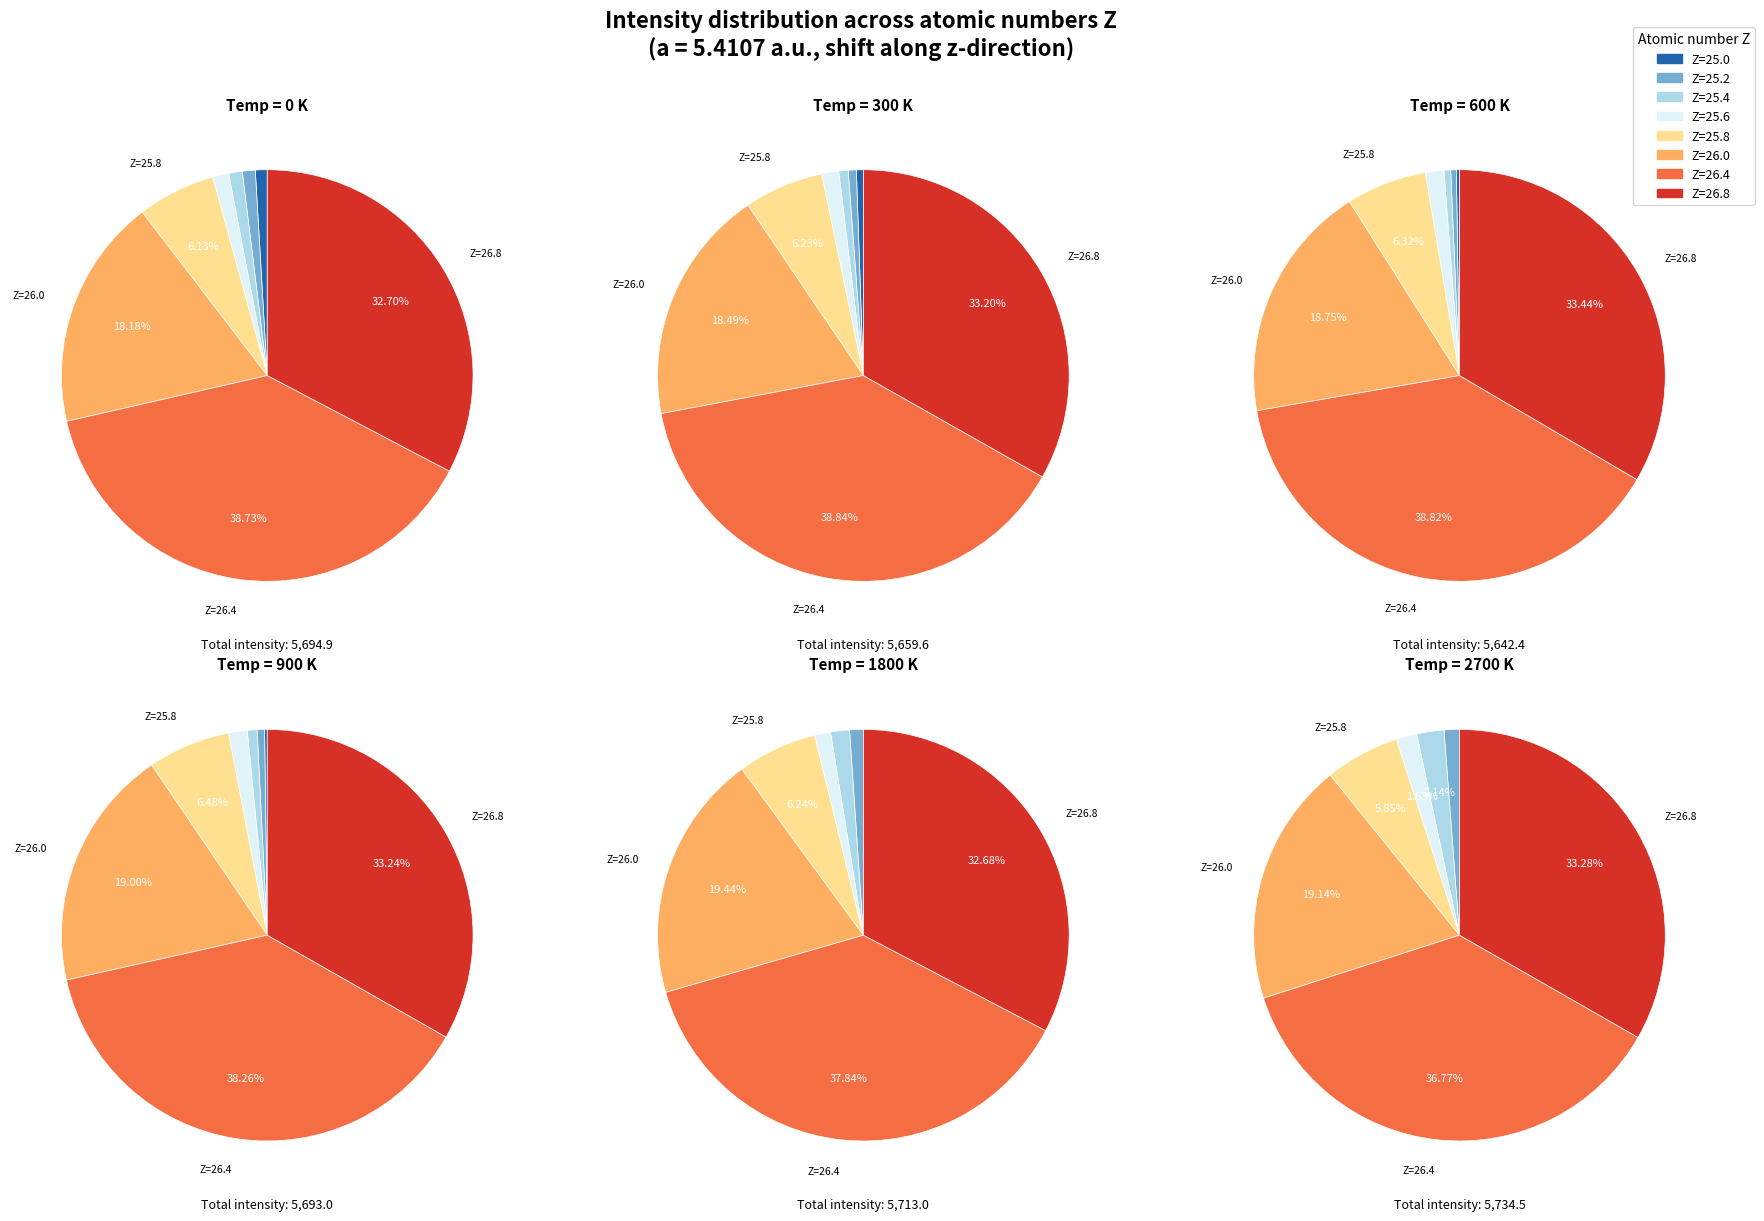

Is it true that Z=25.6 is 11% of the pie?

False